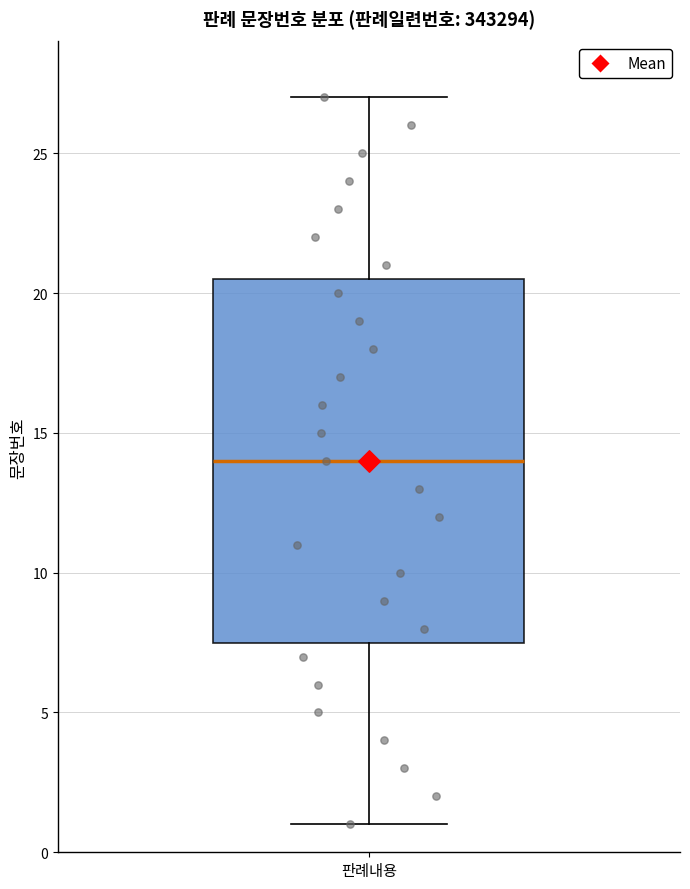

Where does the median line of the box for 판례내용 sit on the y-axis? The values are not printed on the chart, so give them approximately, as read against the axis.

14.0